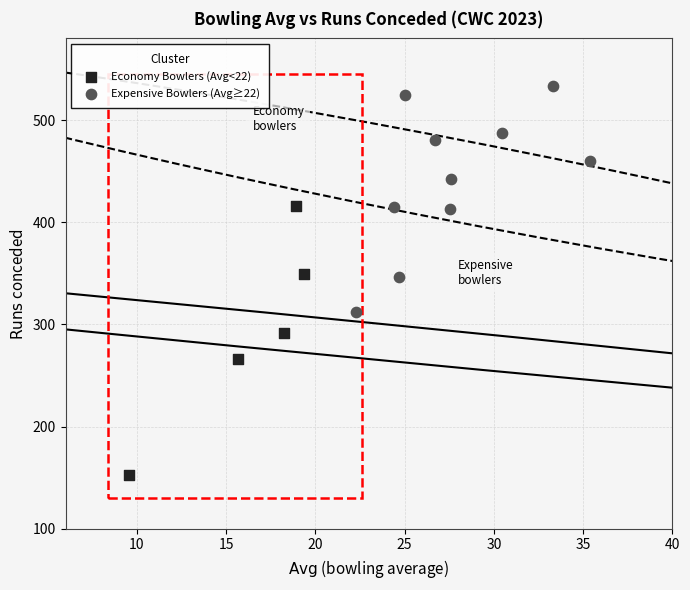

Which series reaches the minimum Y coordinate?

Economy Bowlers (Avg<22)